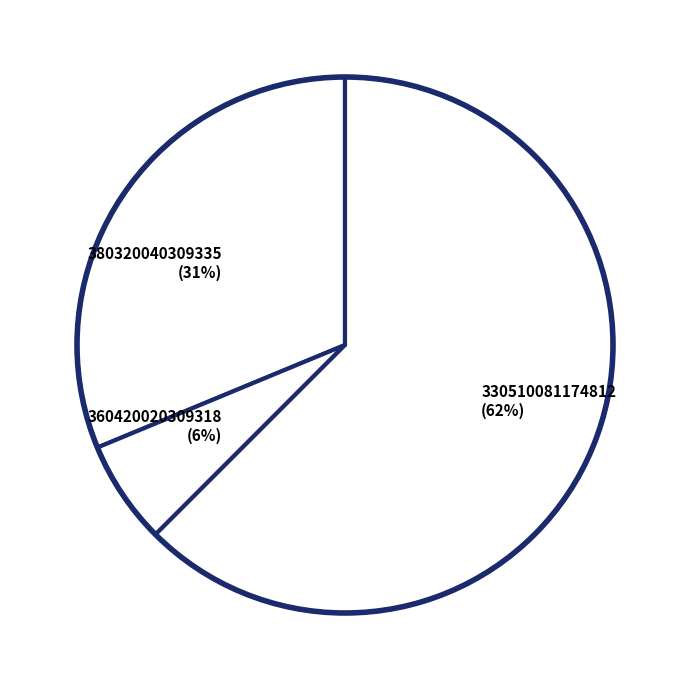

To the nearest percent, what portion does 360420020309318 represent?

6%